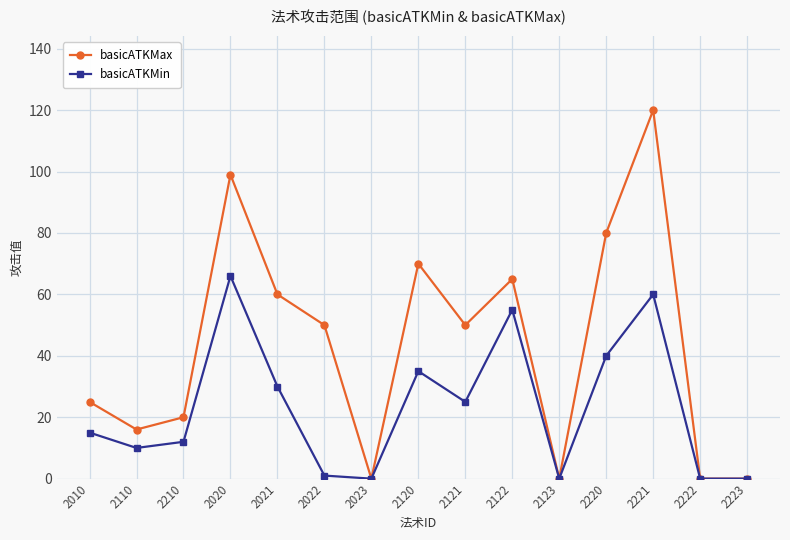

At how many categories does at least one series exceed 108?

1